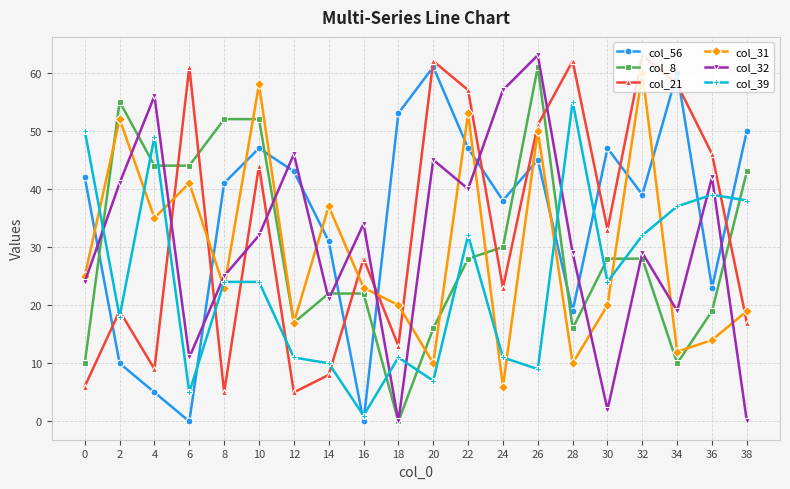

True or false: col_21 has more than 0 interior local peaks.

True